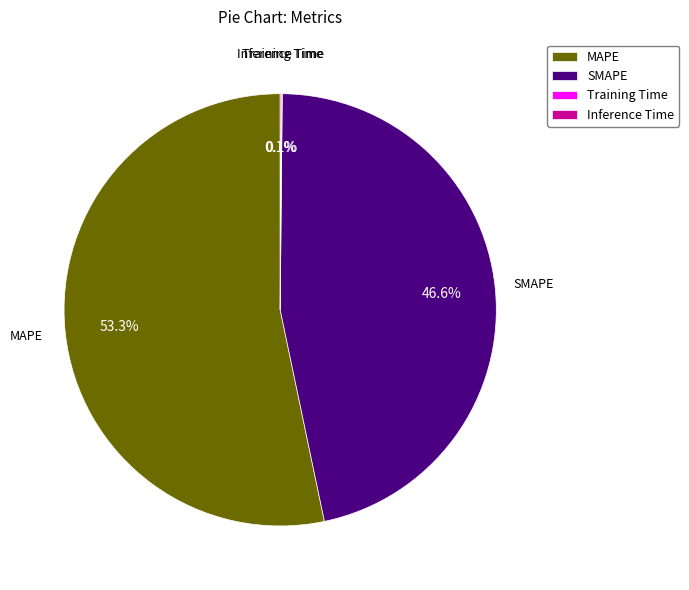

Which slice represents more than half of the pie?

MAPE